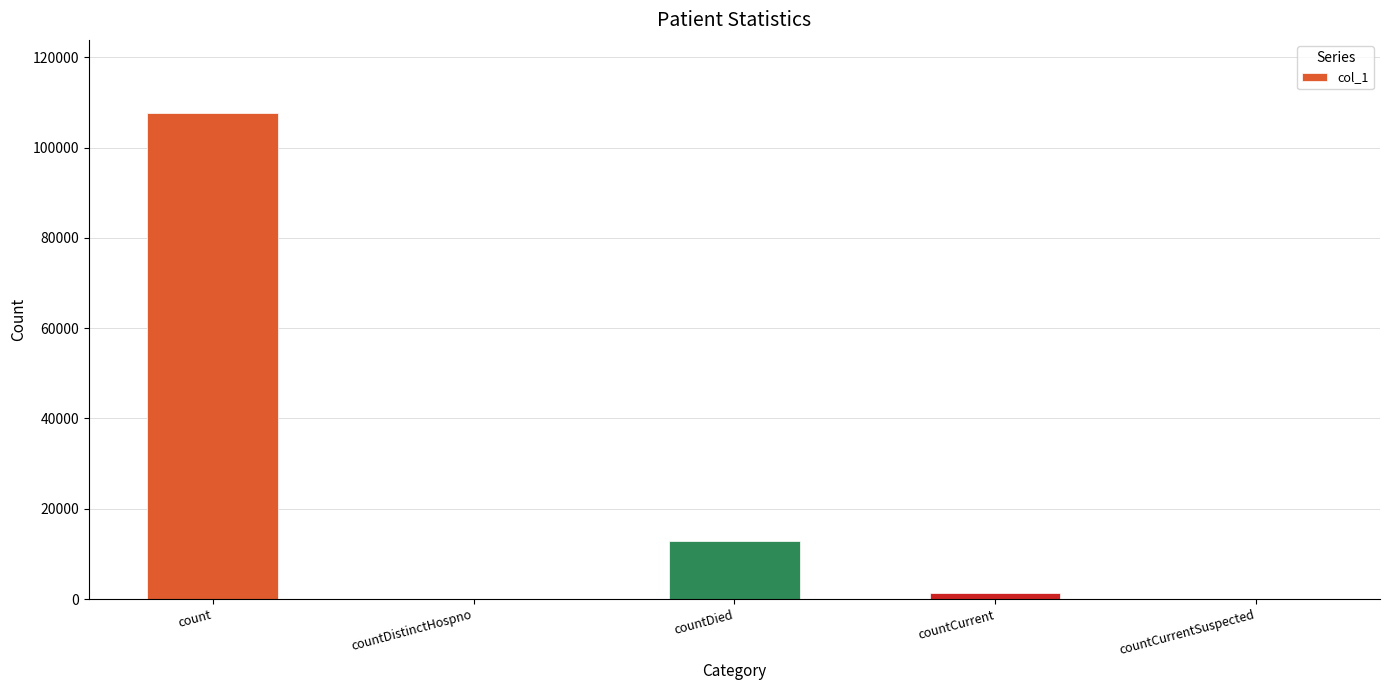

Which label corresponds to the largest value in the chart?

count